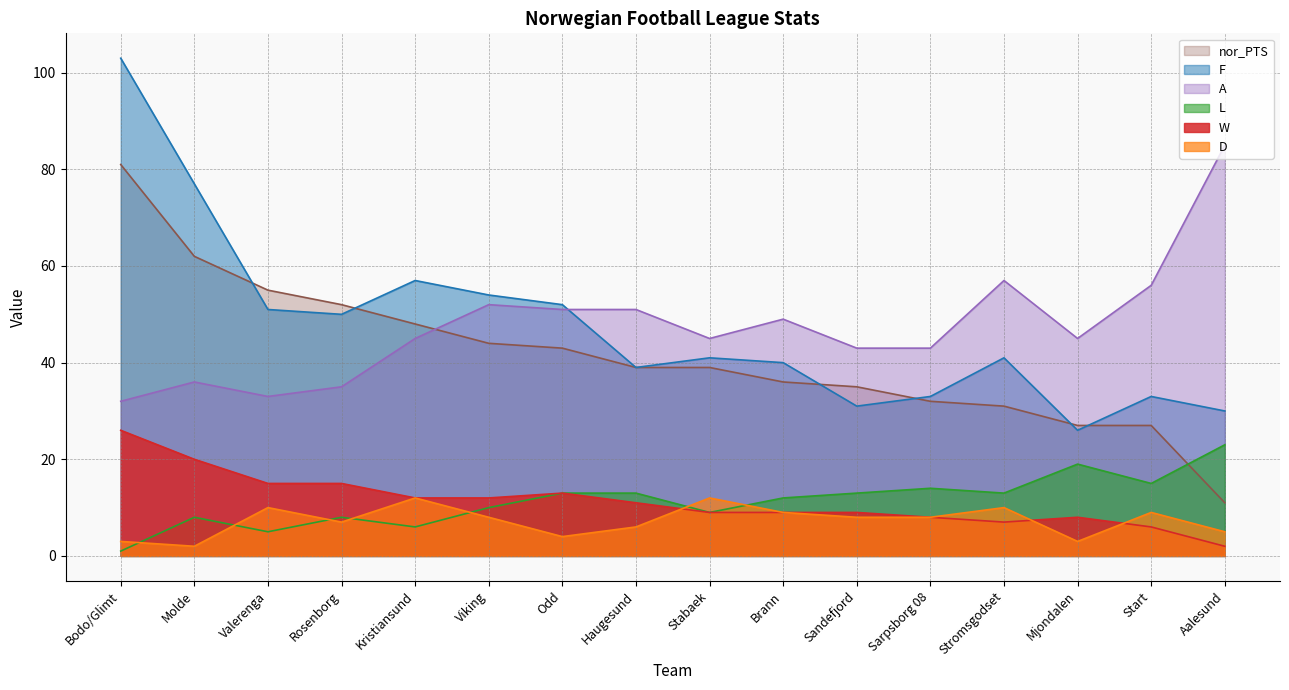

The value of W at Stromsgodset is 1. True or false?

False